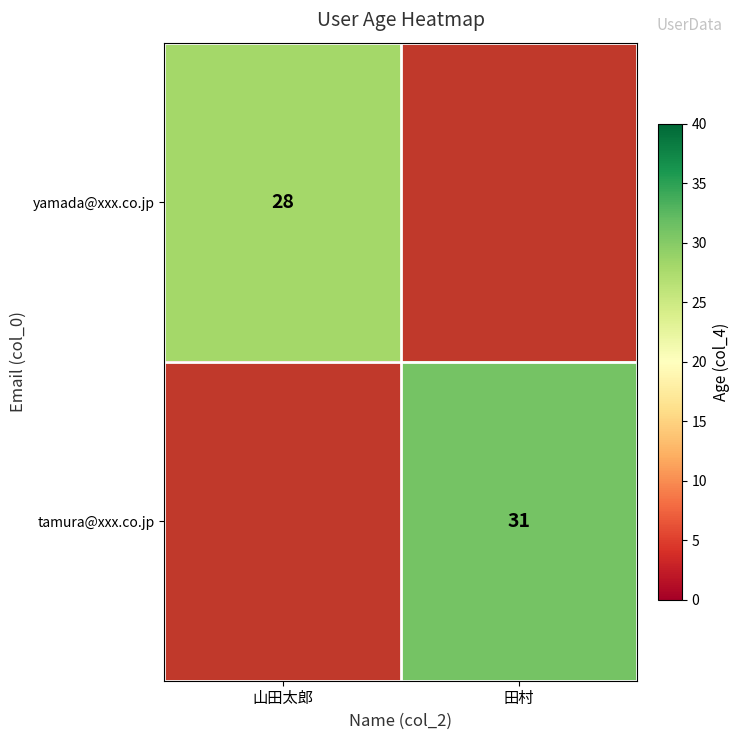

Is the value of tamura@xxx.co.jp at 田村 greater than the value of yamada@xxx.co.jp at 山田太郎?

Yes